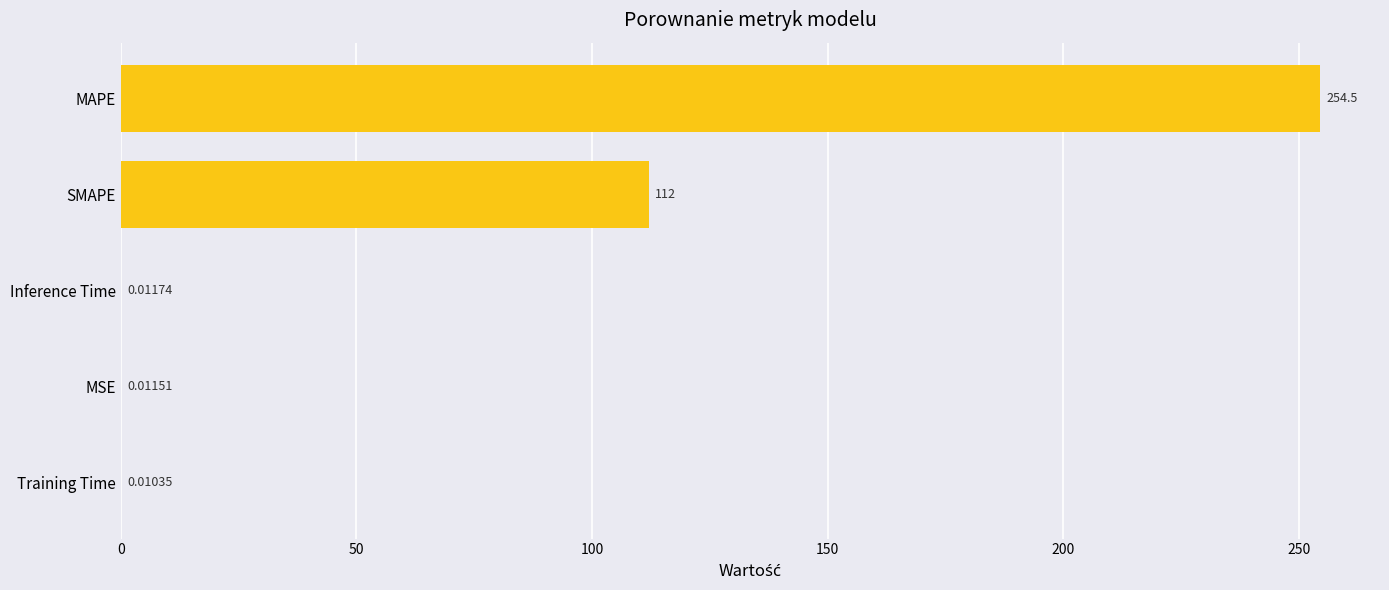

At which label is the value closest to 127?

SMAPE